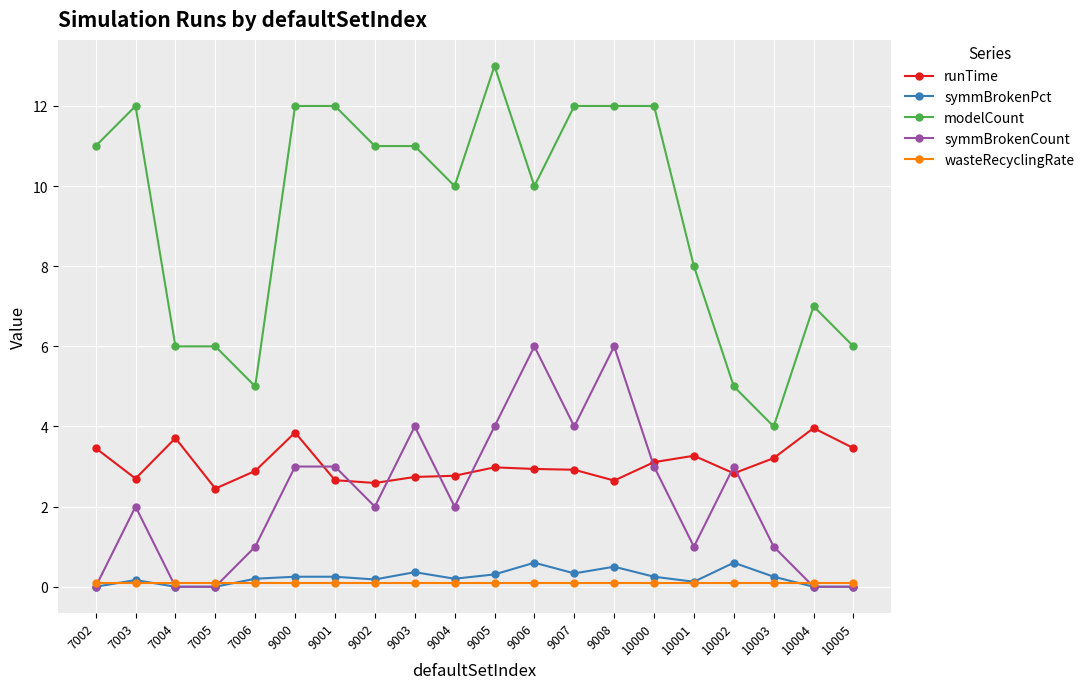

Does the chart have visible grid lines?

Yes